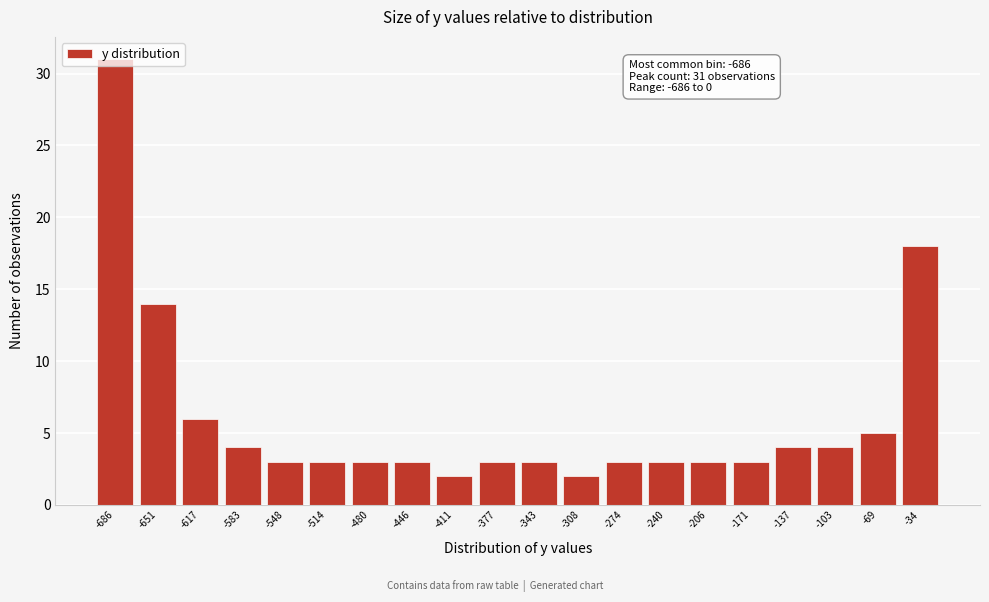

What is the change in value from -617 to -34?

+12